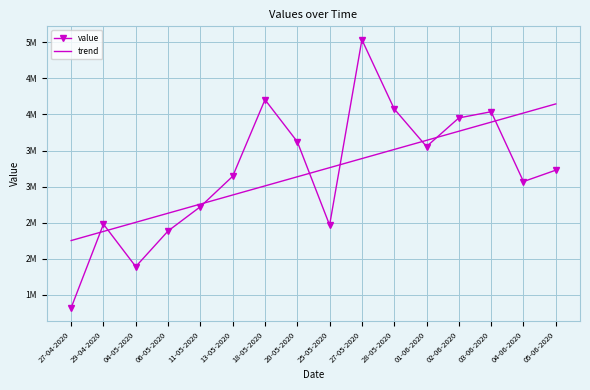

What are all the series names shown in the legend?

value, trend